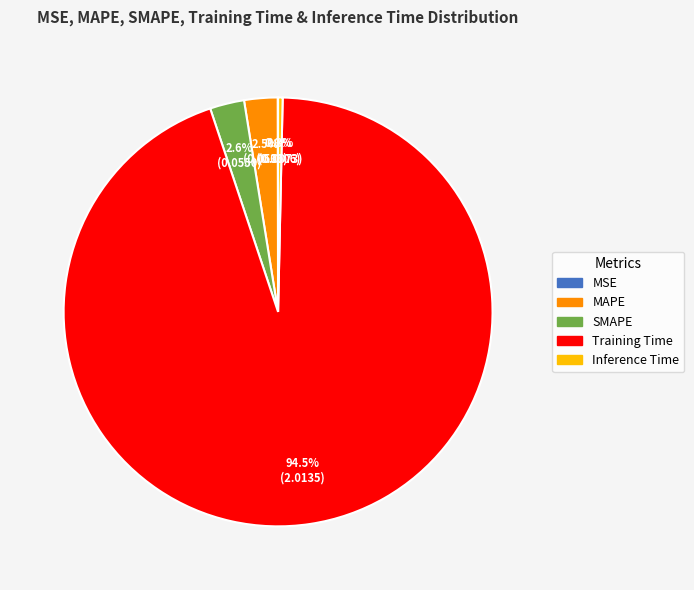

Is it true that Inference Time is 0% of the pie?

True